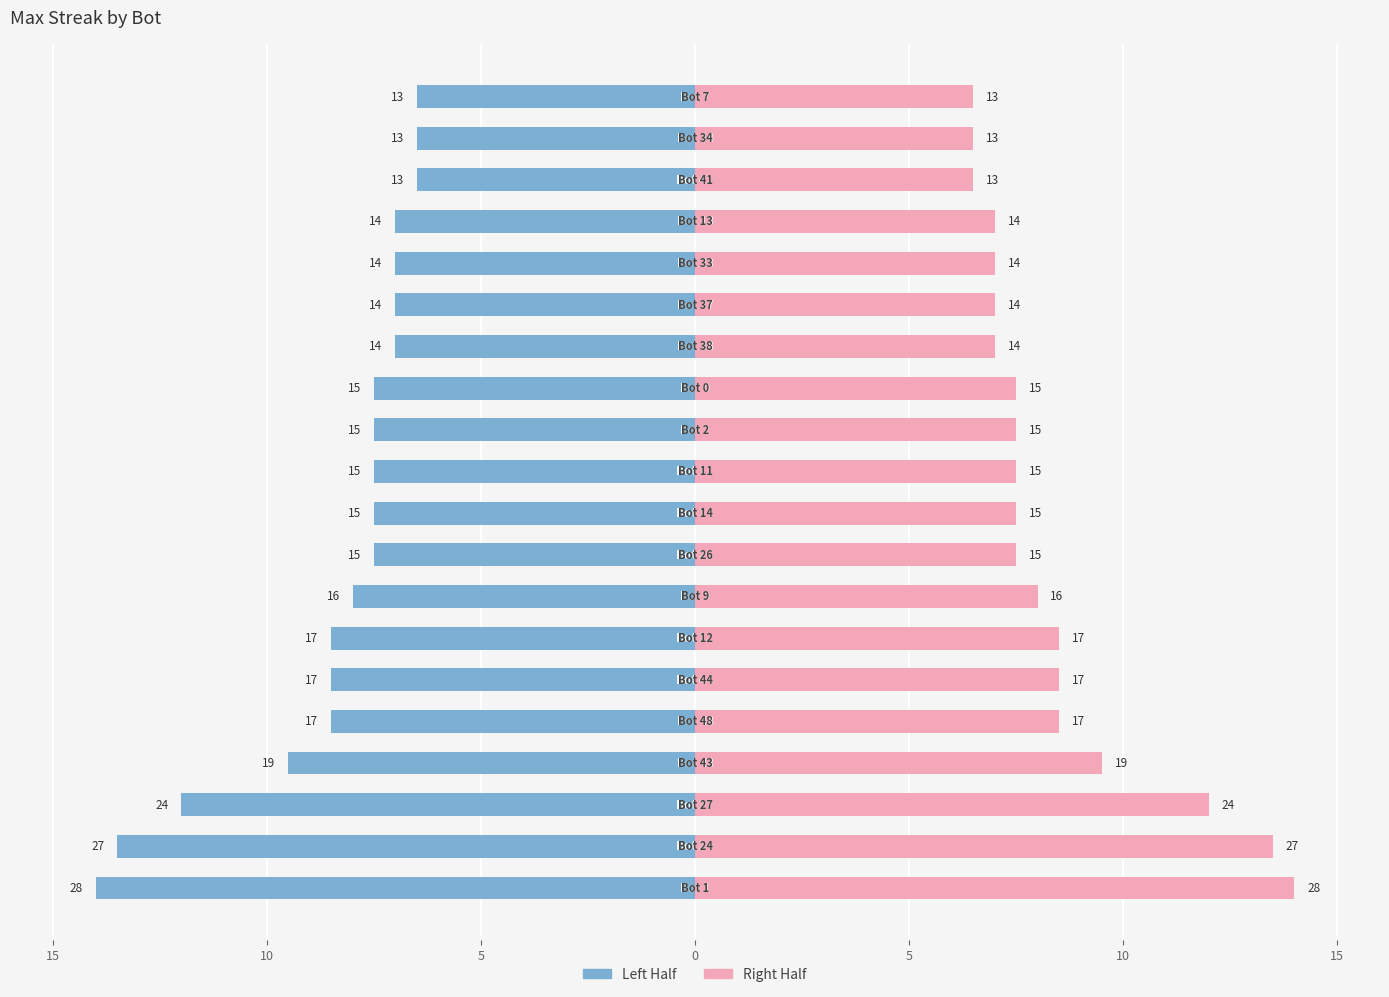

Rank the series at 14 from highest to lowest value.

Left Half, Right Half